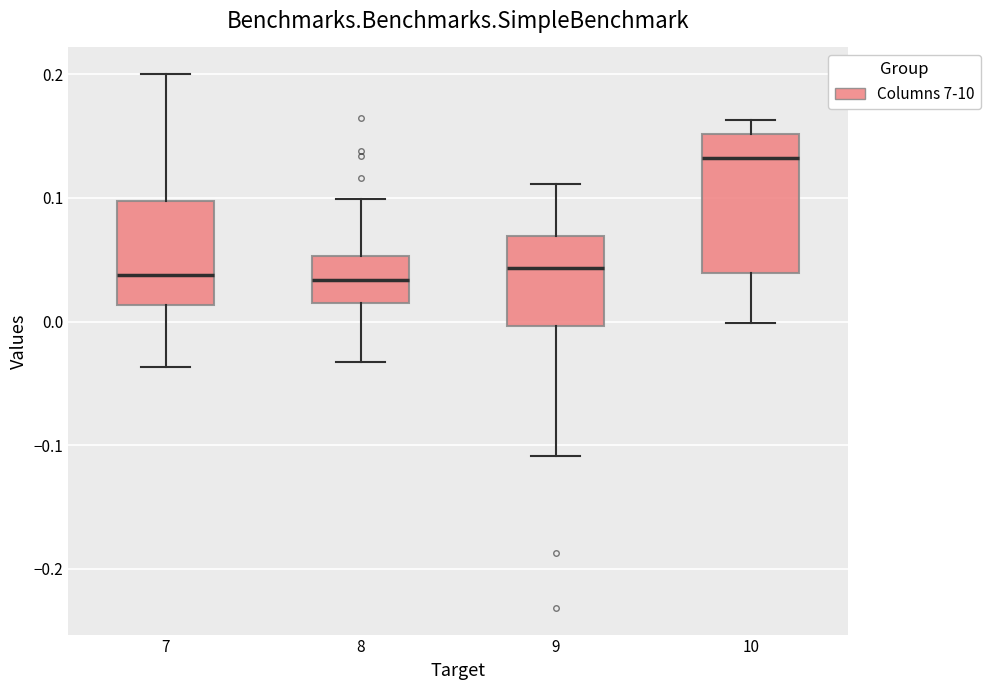

Comparing the boxes themselves (not the whiskers), which one is the tallest?

10